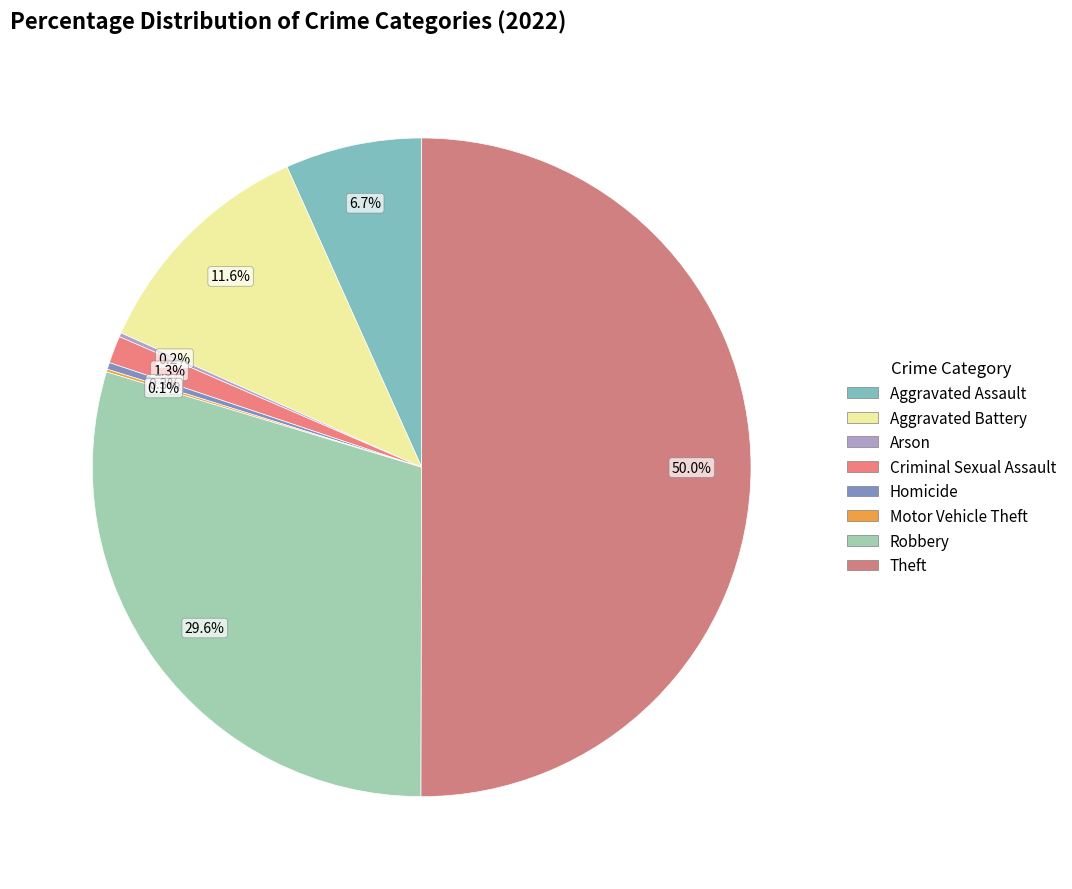

What percentage is NOT represented by Motor Vehicle Theft?

99.9%